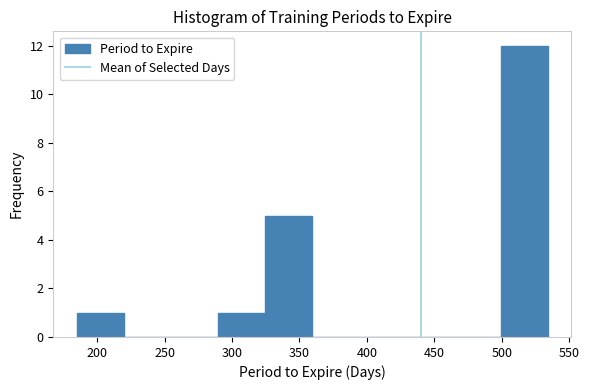

Reading left to right, transcribe this chart: for each bar, give the range it covers on the x-axis and its height. Neither the bar edges nor the heights are printed on the chart, so give them approximately, as read against the axes.

185 to 220: 1
220 to 255: 0
255 to 290: 0
290 to 325: 1
325 to 360: 5
360 to 395: 0
395 to 430: 0
430 to 465: 0
465 to 500: 0
500 to 535: 12